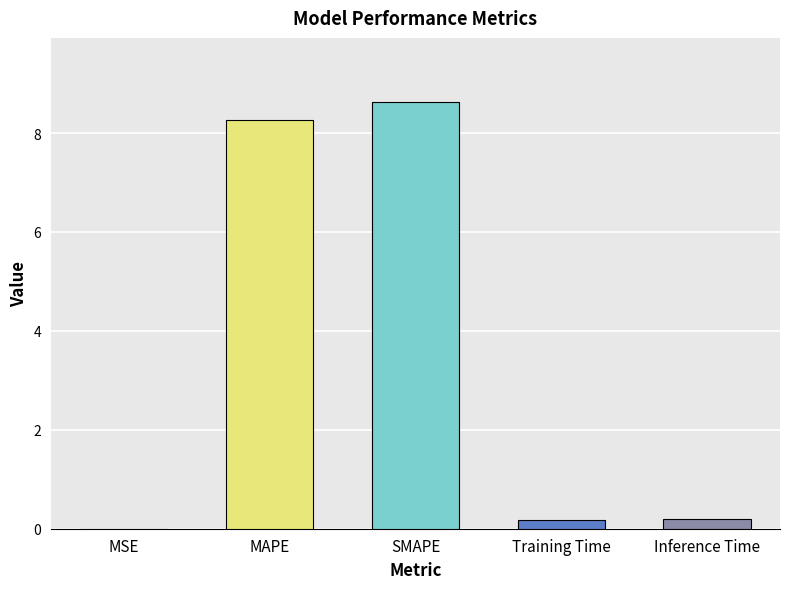

Is it true that the value at MAPE is 3.2?

False